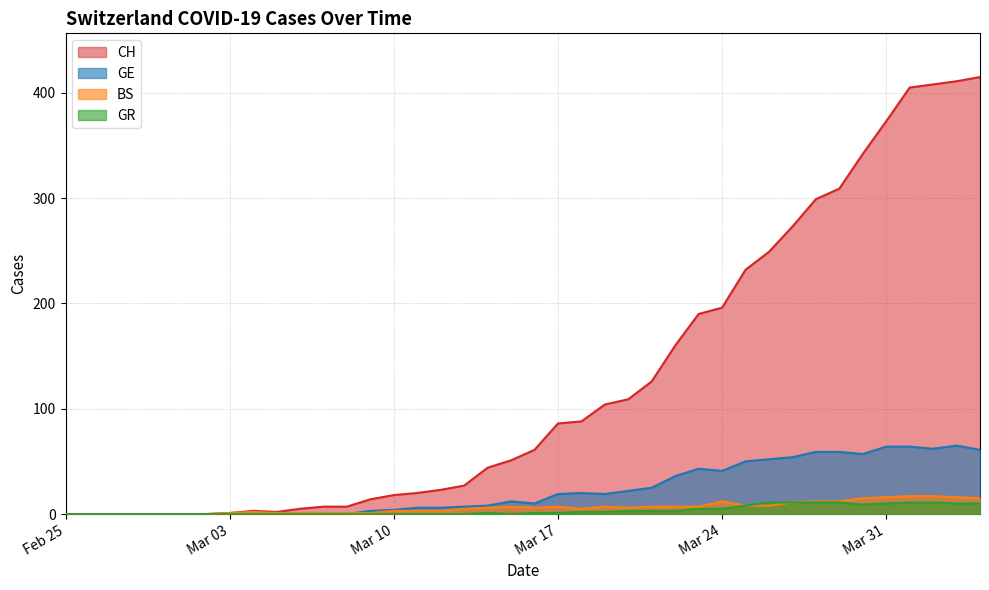

What is the maximum value shown in the chart?

415